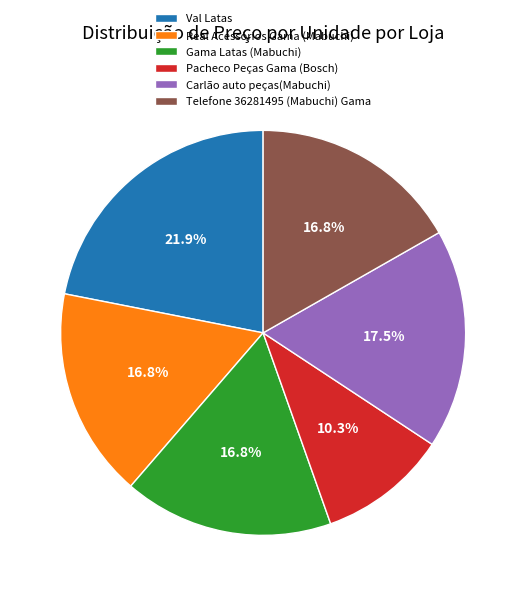

Which category has the smallest portion of the pie?

Pacheco Peças Gama (Bosch)